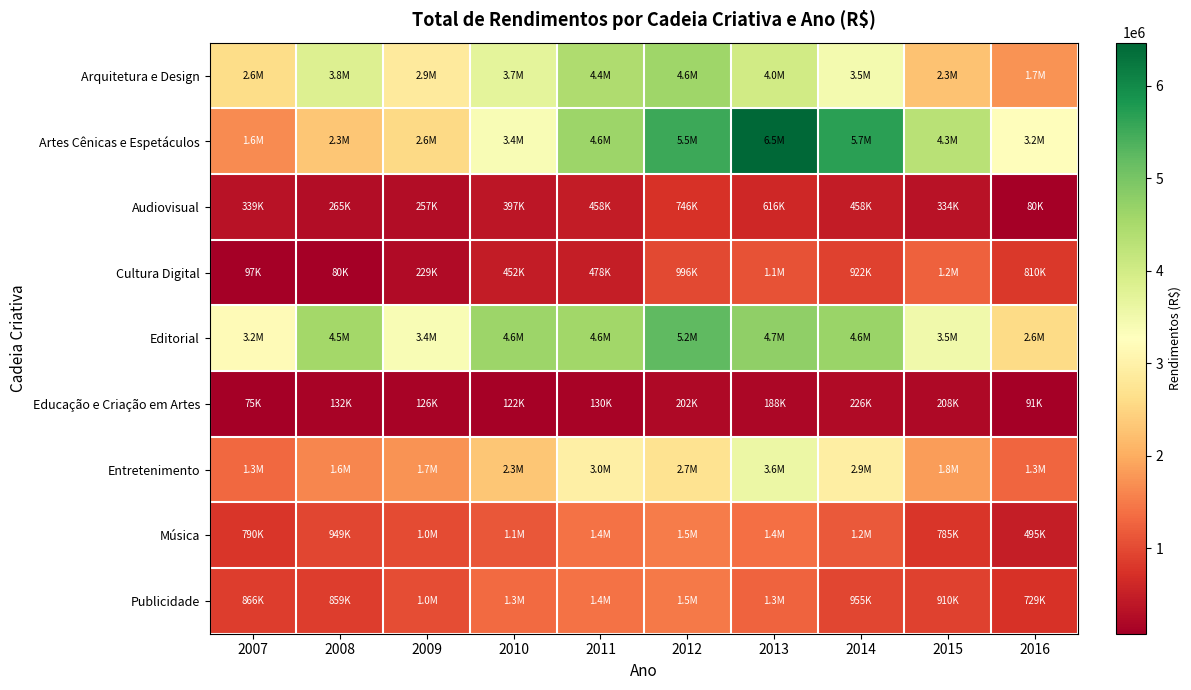

Which series has the largest total across all categories?

Editorial